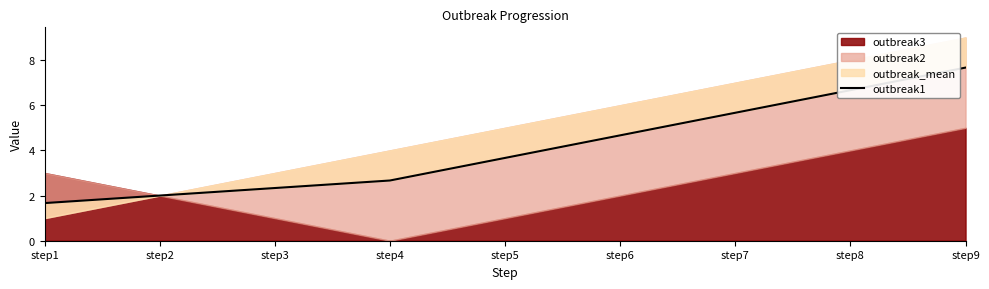

True or false: there are more than 2 points higher than both neighbors.

False